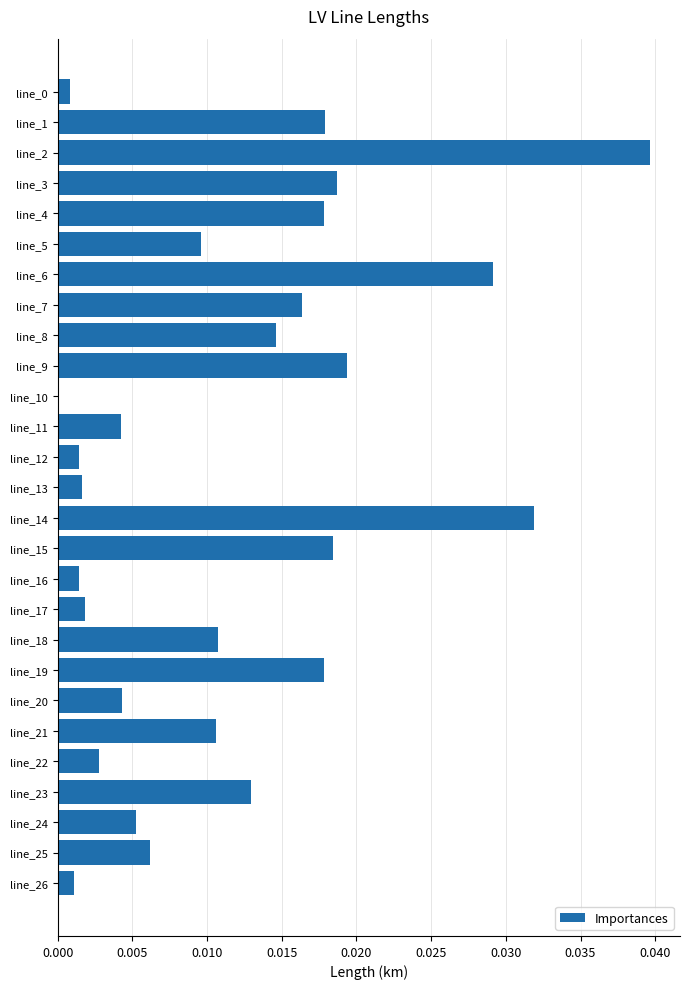

What is the sum of all values?

0.3